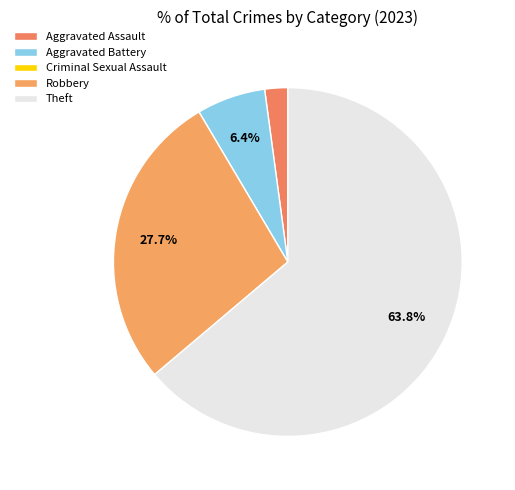

What portion of the pie excludes Robbery?

72.3%